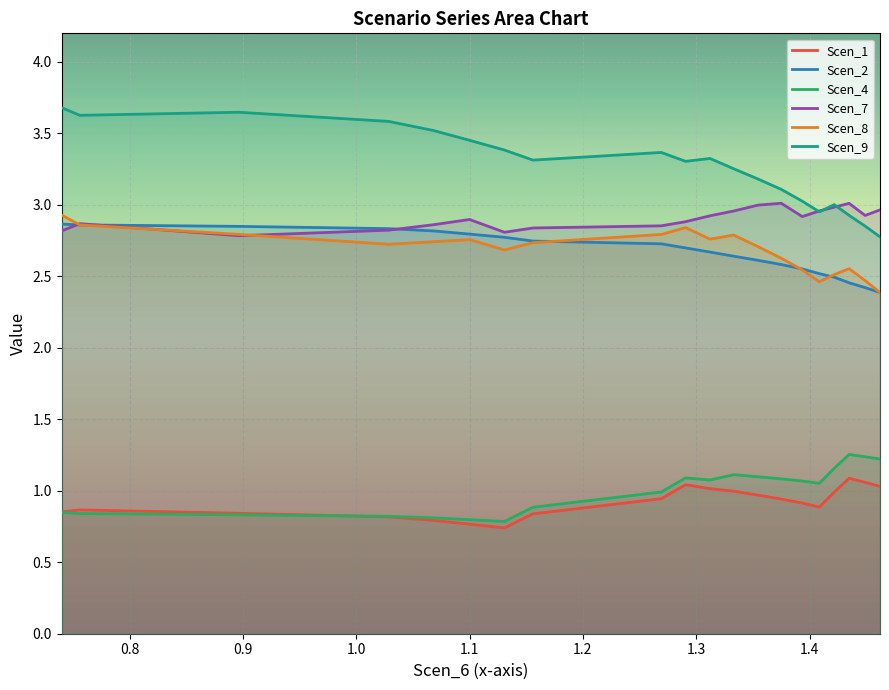

After their last crossing, which series has the higher values: Scen_8 or Scen_7?

Scen_7